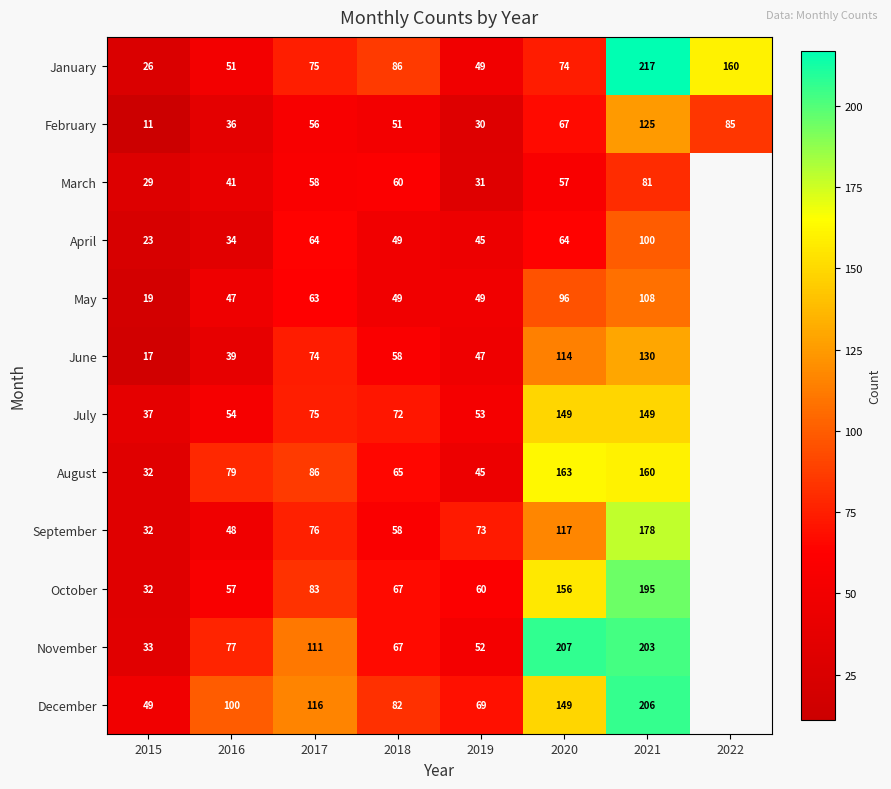

What is the total value across all series at 2015?

340